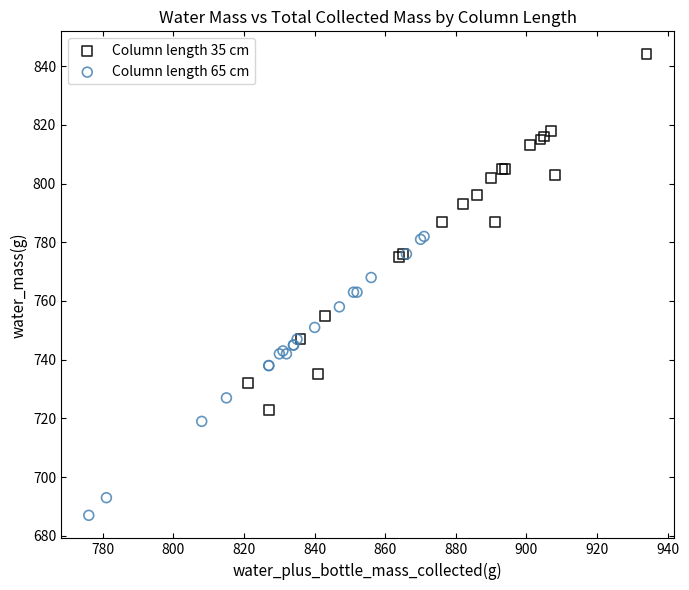

What are all the series names shown in the legend?

Column length 35 cm, Column length 65 cm